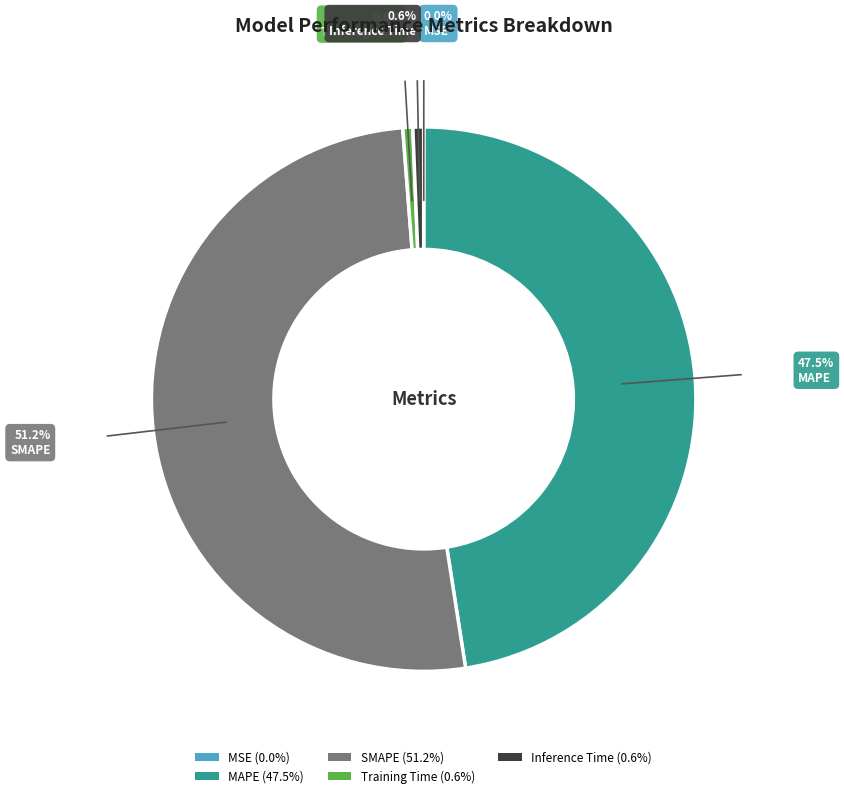

True or false: SMAPE accounts for 38% of the total.

False